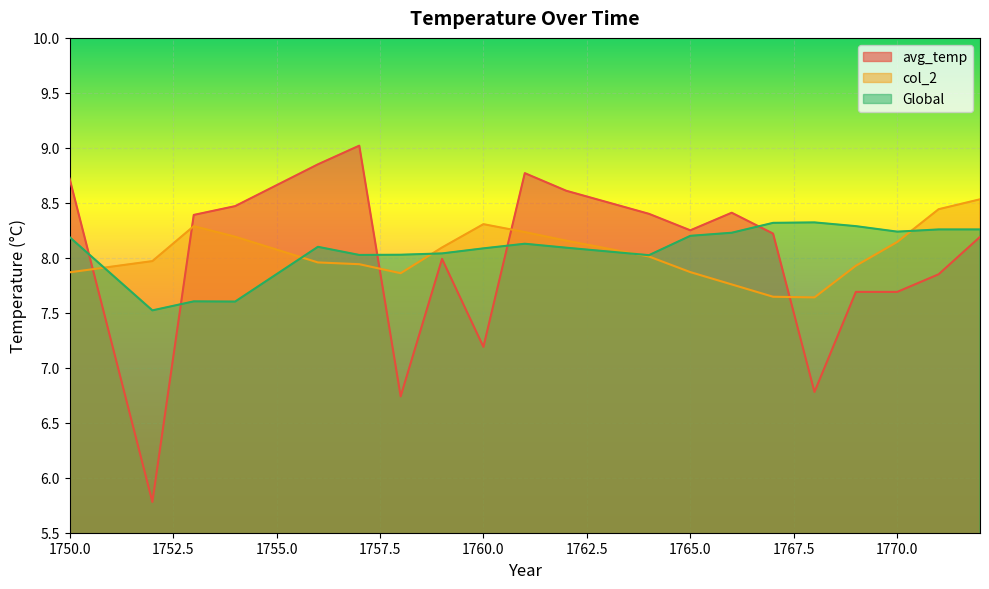

What is the total value across all series at 1770.0?

24.1